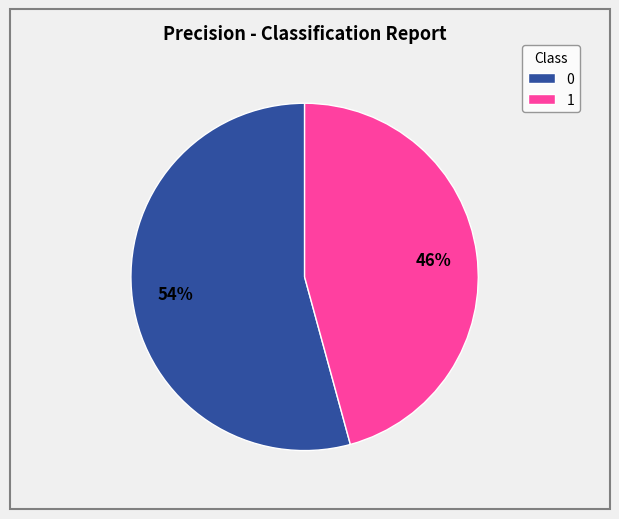

To the nearest percent, what is the combined percentage of 0 and 1?

100%